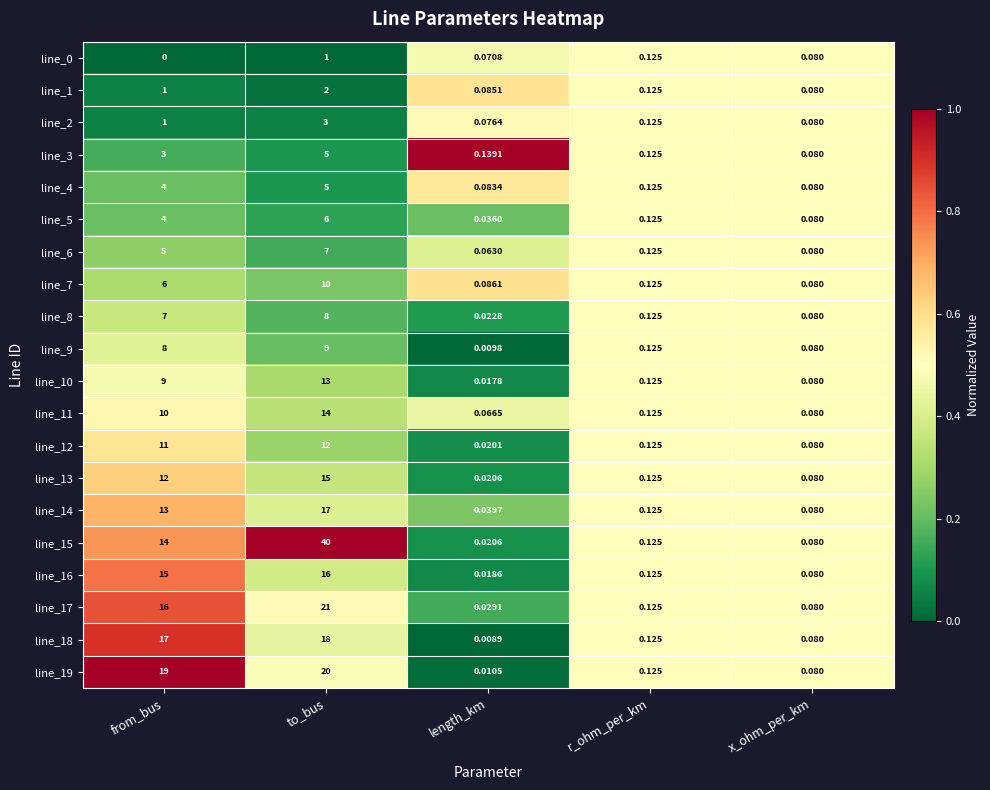

Which series has the widest spread of values?

line_15